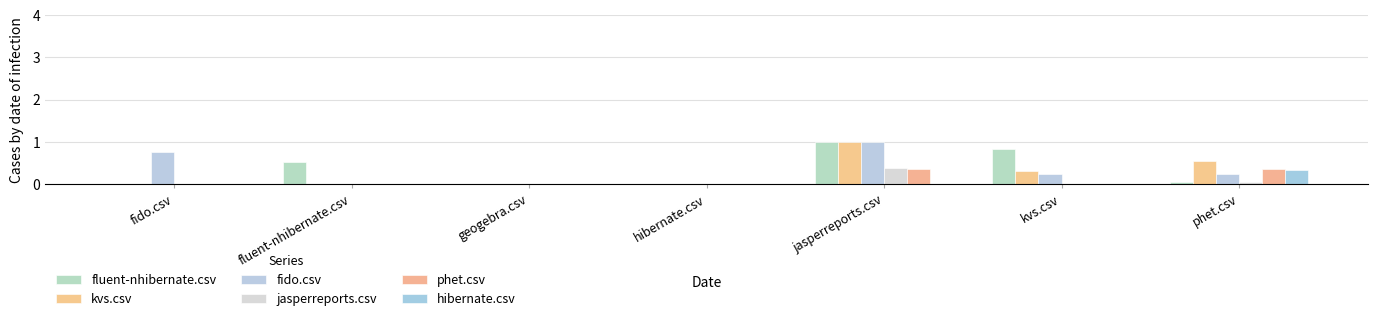

What is the label of the 5th bar from the right?

geogebra.csv